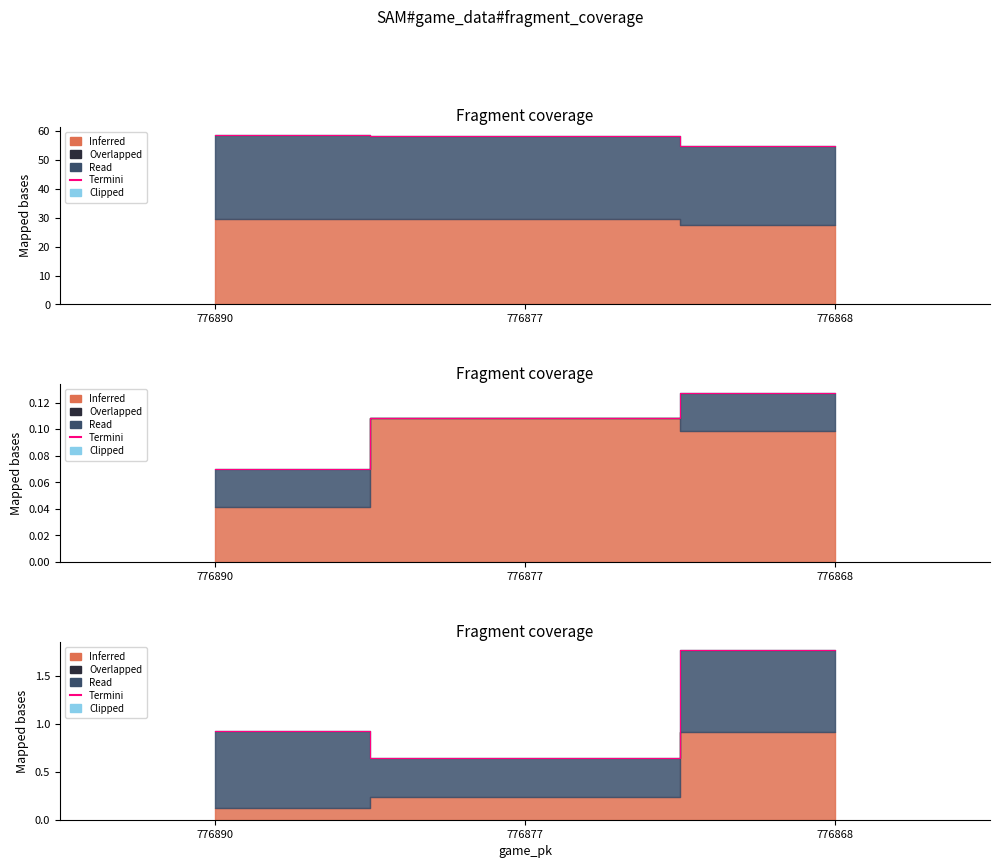

Does the chart have visible grid lines?

No